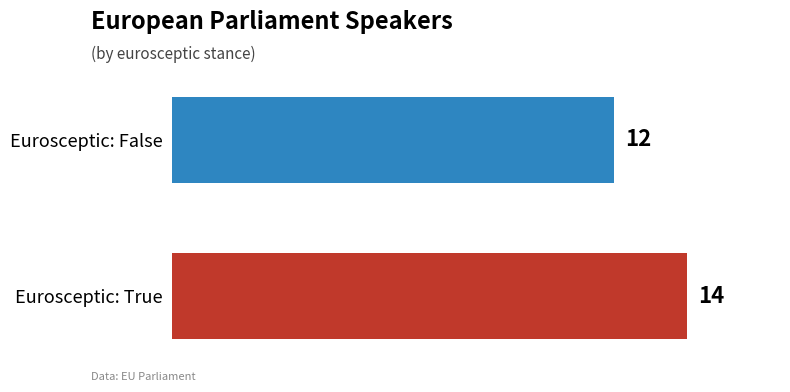

What is the smallest value displayed?

12